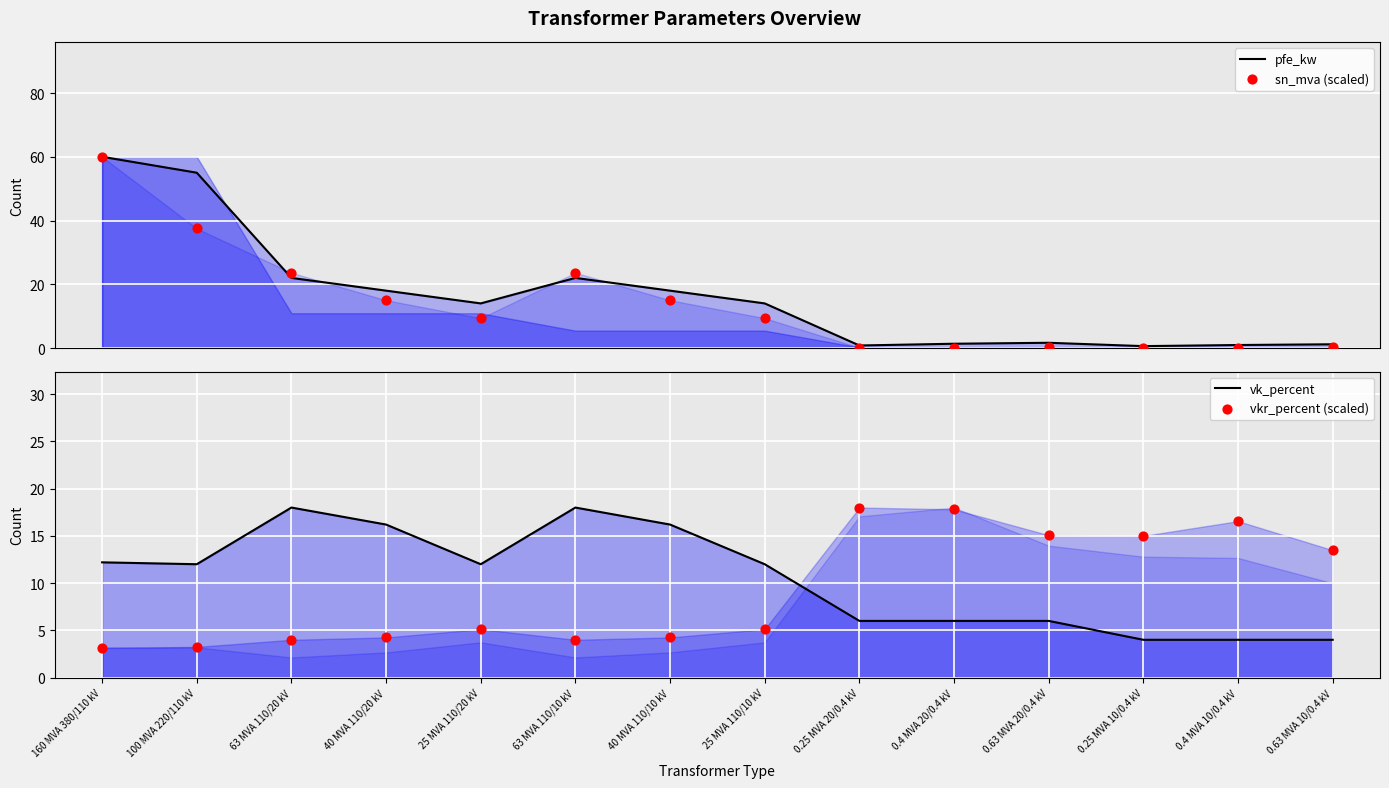

Which series reaches the minimum Y coordinate?

sn_mva (scaled)